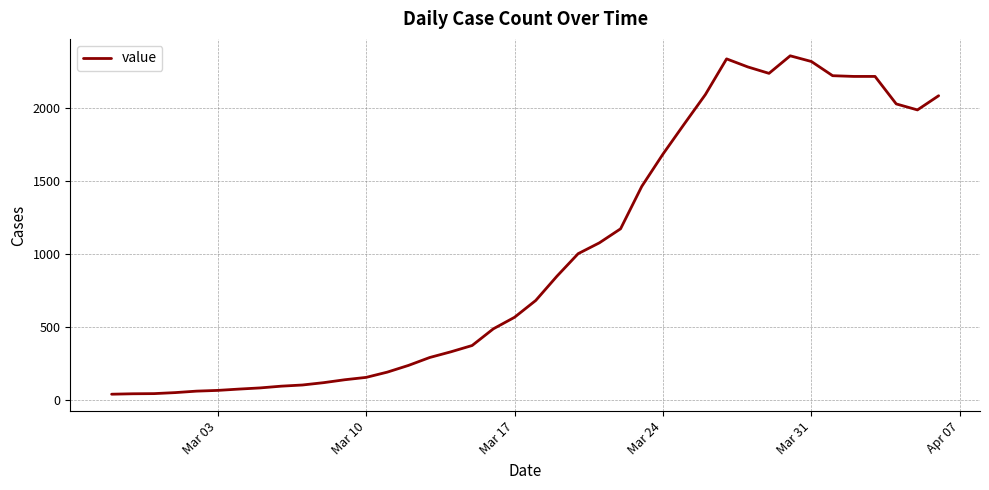

What is the smallest value displayed?

41